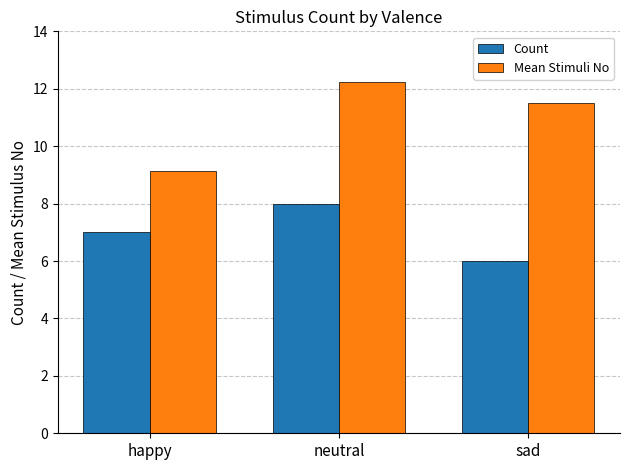

What is the label of the 1st bar from the right?

sad